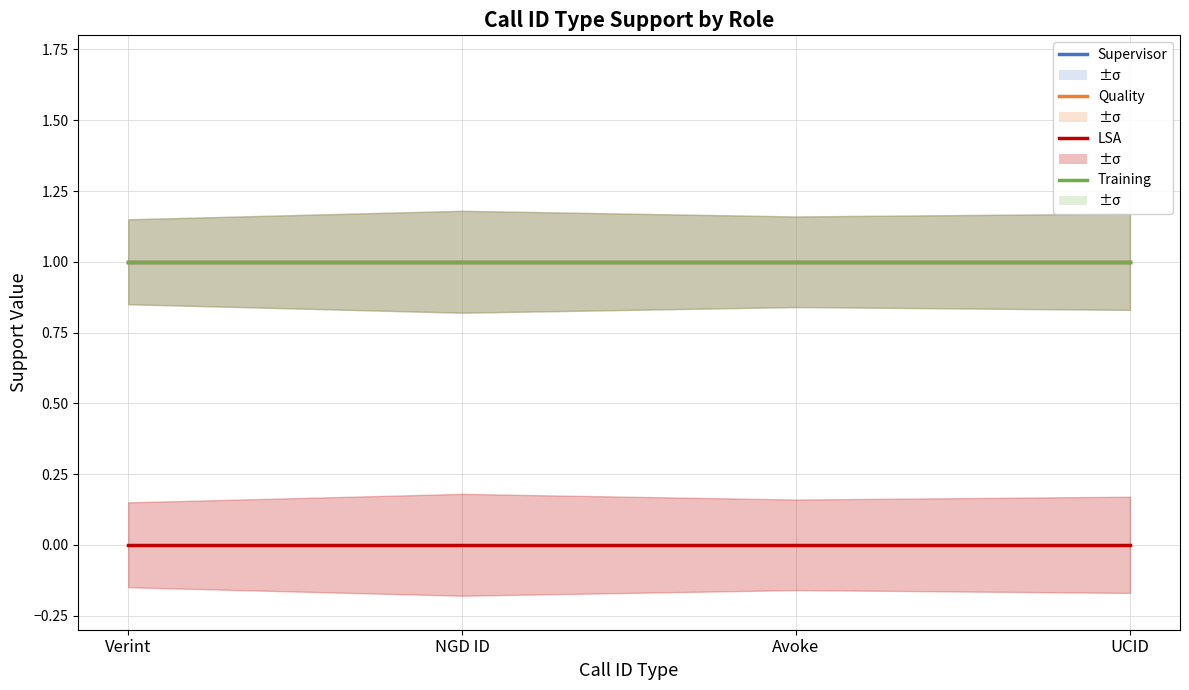

Which series has the largest total across all categories?

Supervisor